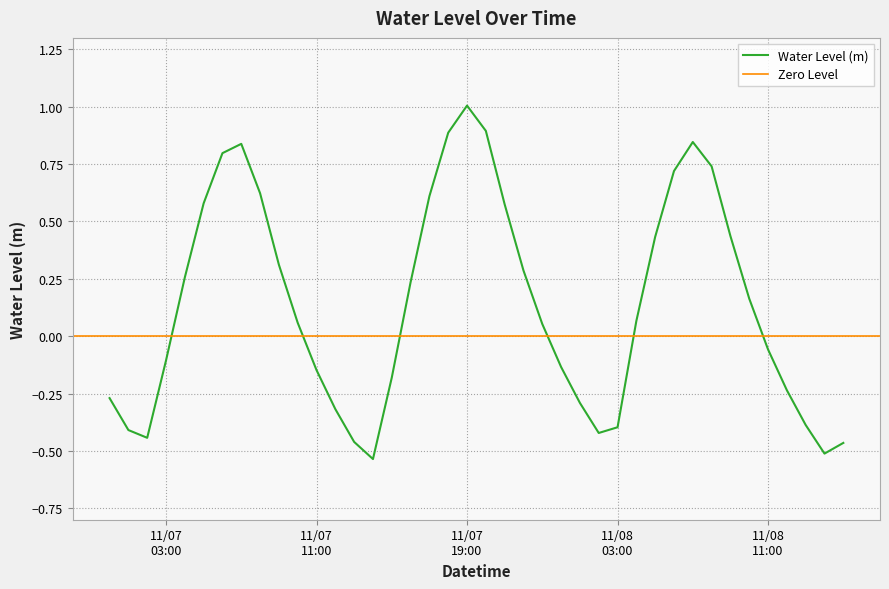

Where is the first local maximum?

2022-11-07 07:00